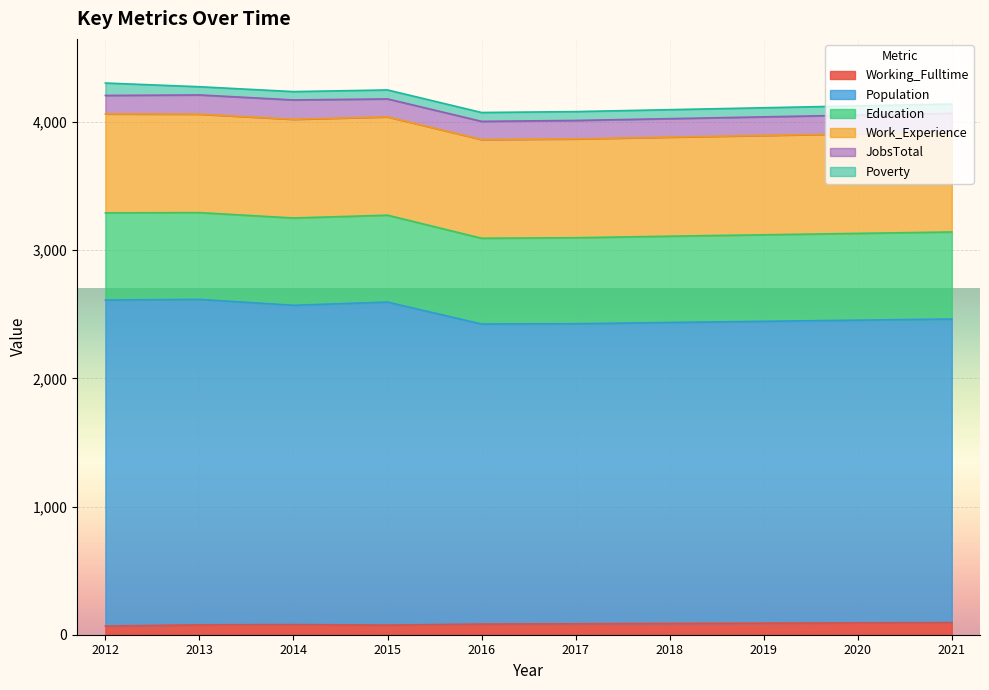

What is the average value of the Education series?

676